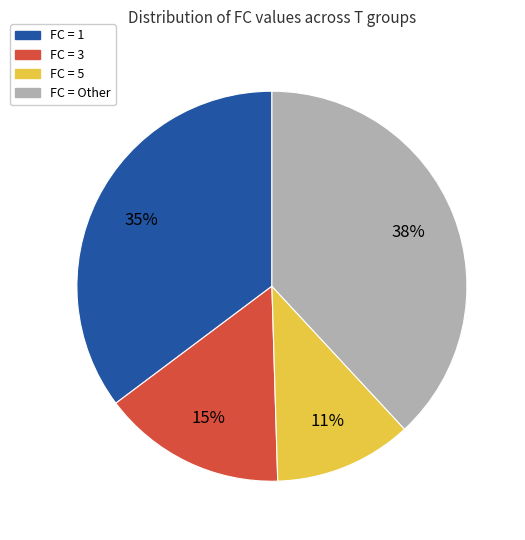

To the nearest percent, what is the difference between the largest and smallest slice percentages?

27%